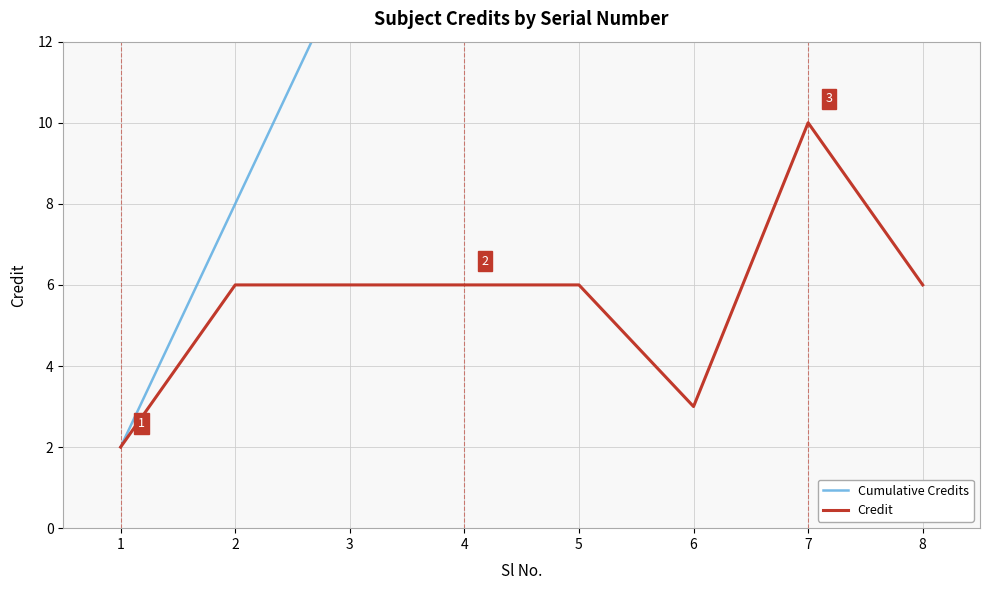

True or false: Credit has more than 0 interior local peaks.

True